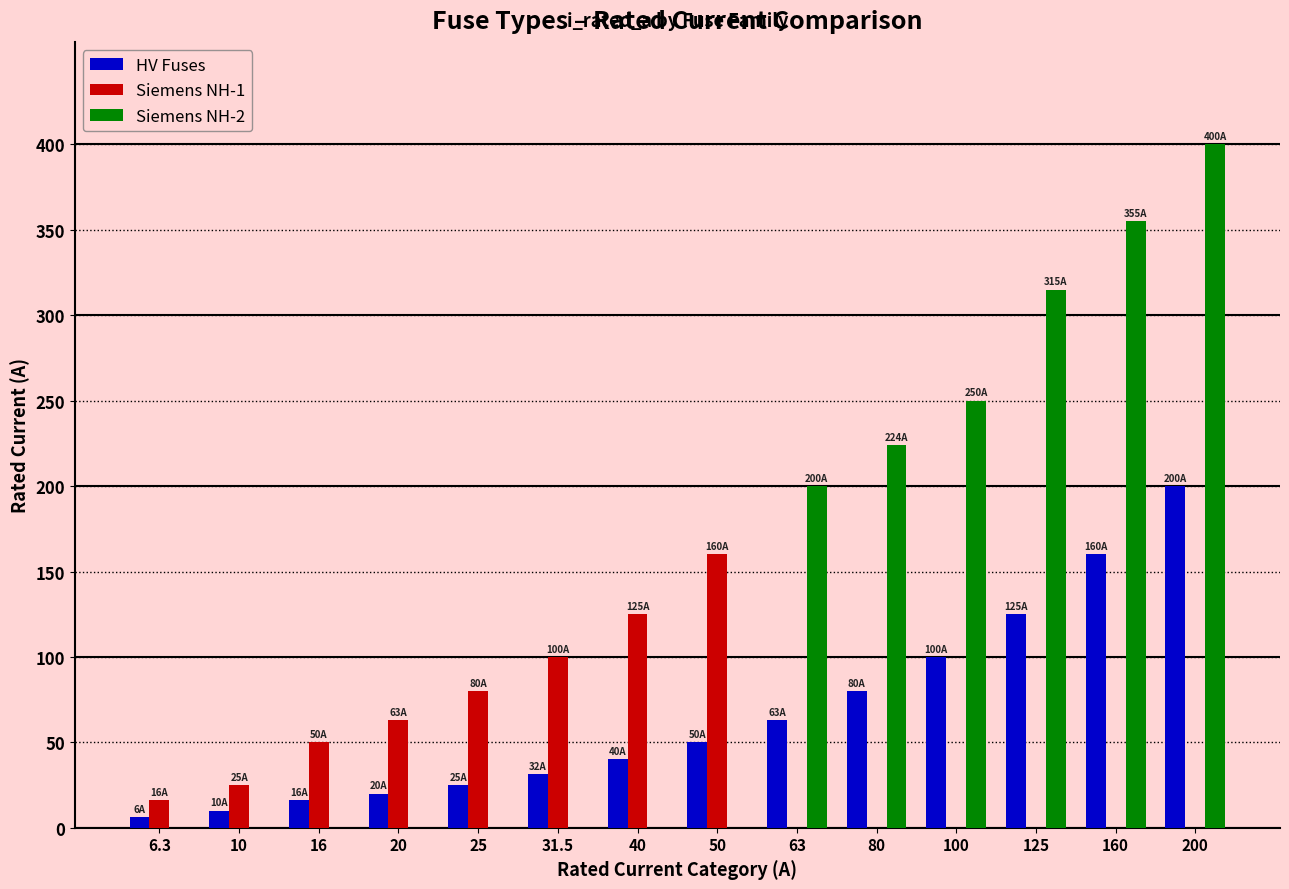

Which series changed the most between 16 and 63?

Siemens NH-2